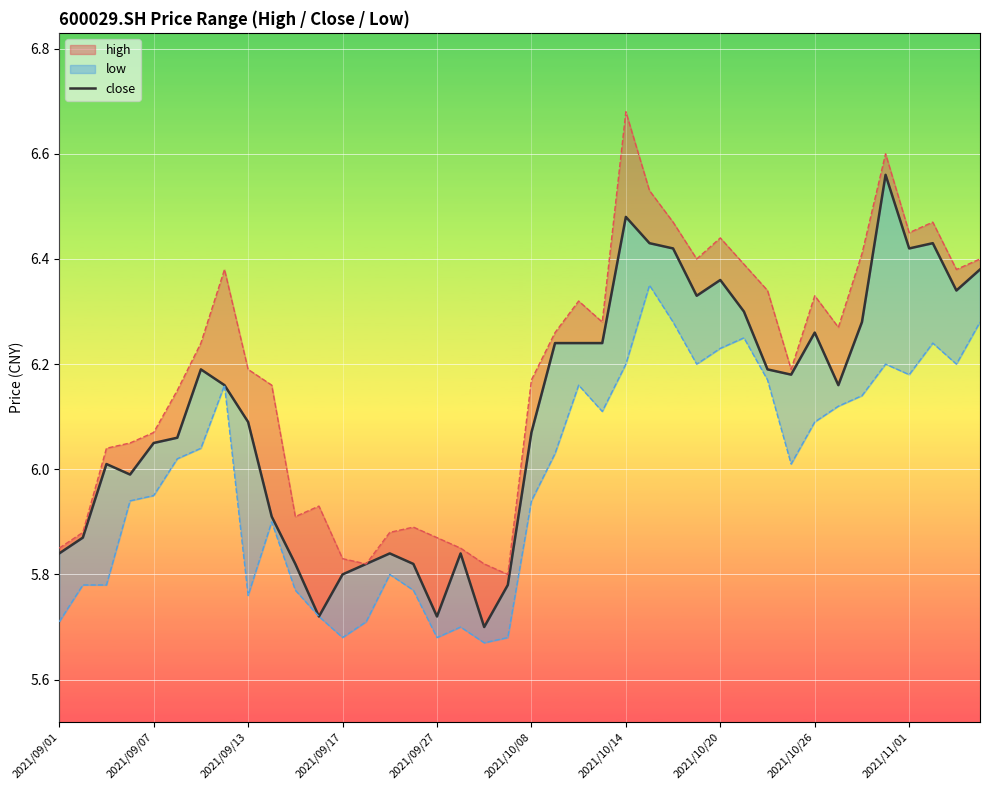

True or false: high_line and low_line intersect in this chart.

False